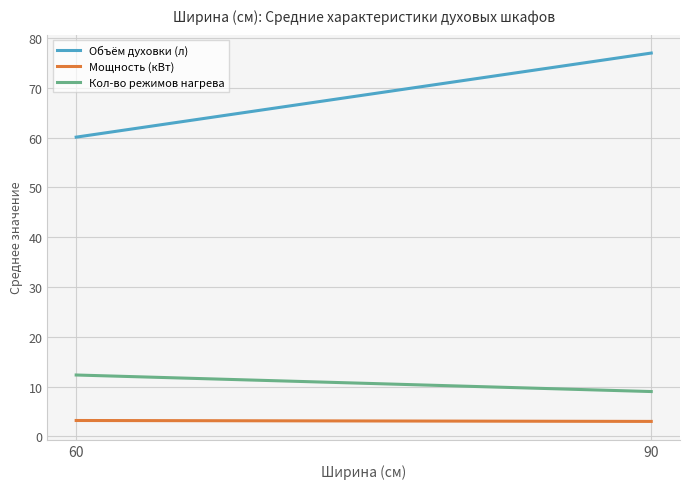

What is the sum of all Мощность (кВт) values?

6.2